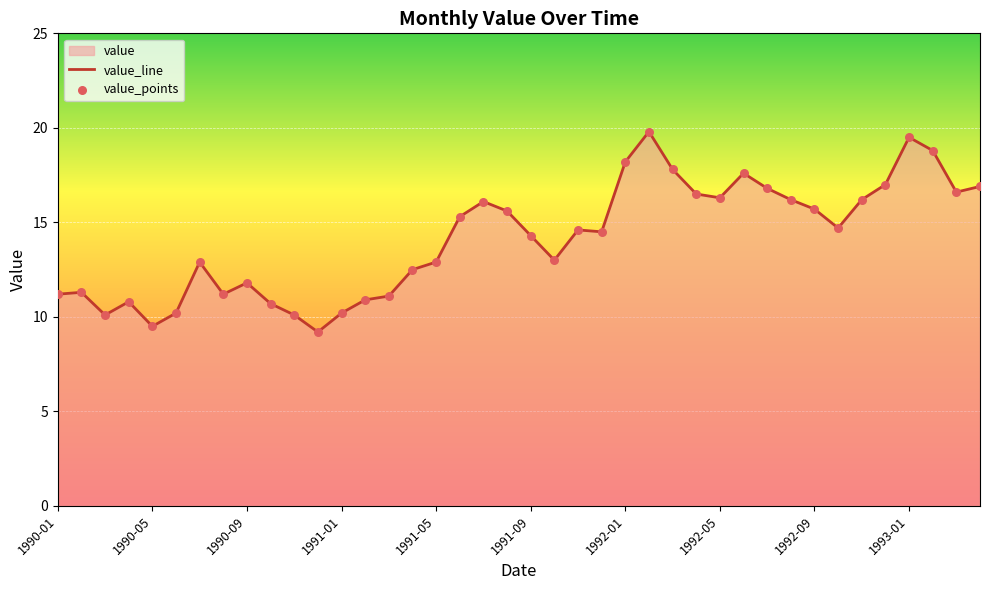

What is the maximum value shown in the chart?

19.8